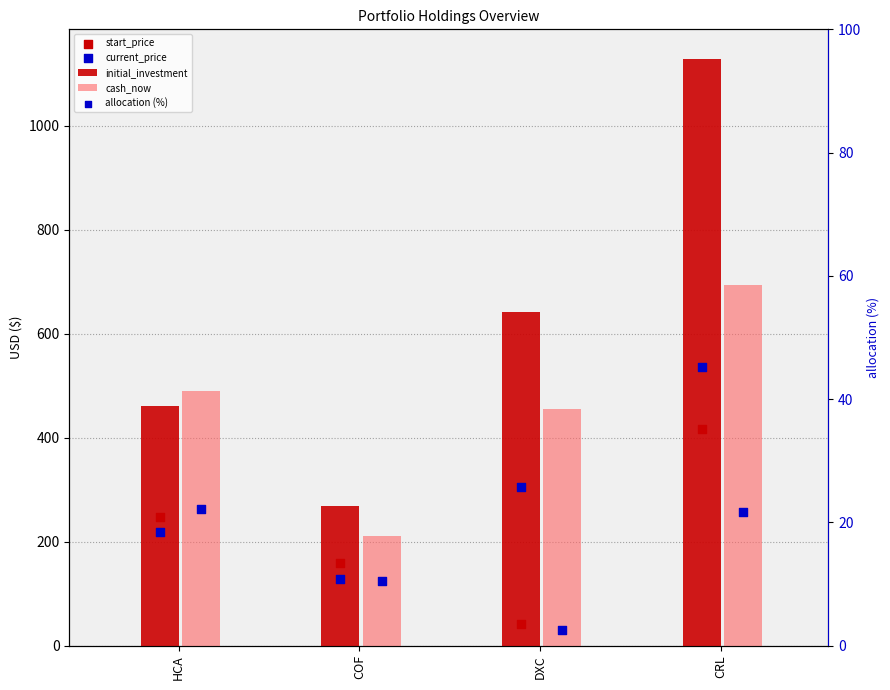

Which series reaches the maximum Y coordinate?

initial_investment